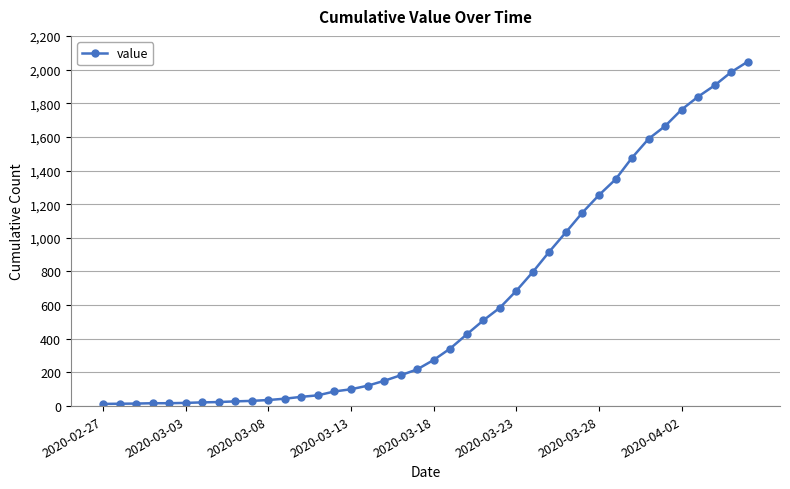

What is the maximum value shown in the chart?

2047